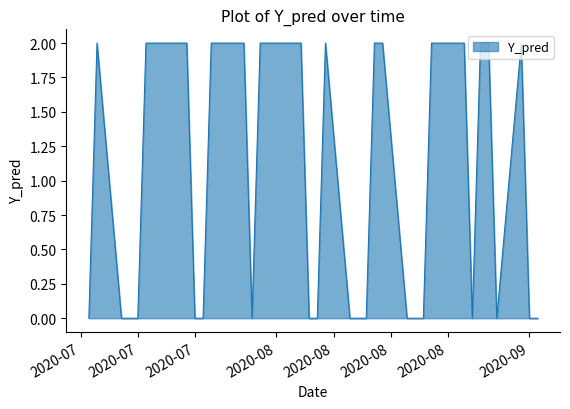

At which category does the data reach its first local peak?

2020-07-10